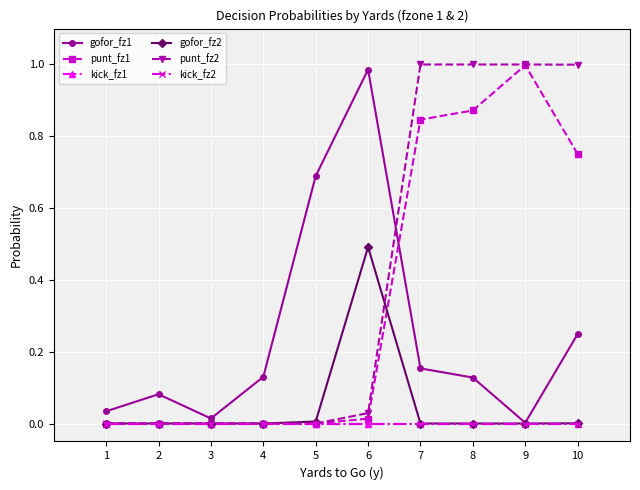

Which series changed the most between 3 and 7?

punt_fz2